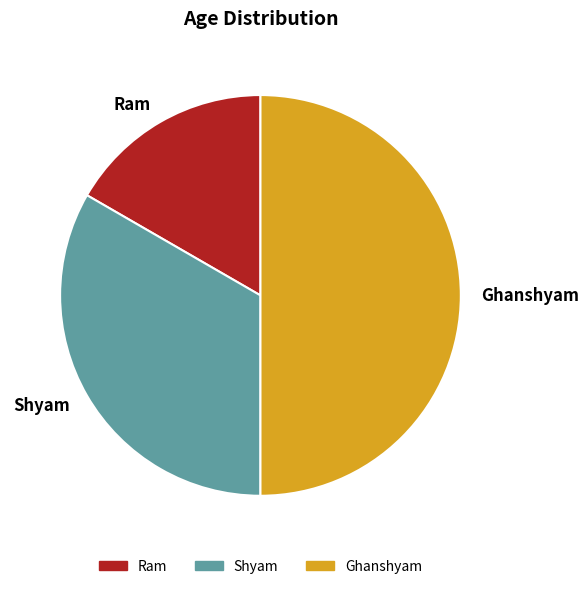

What is the smallest slice in the pie chart?

Ram